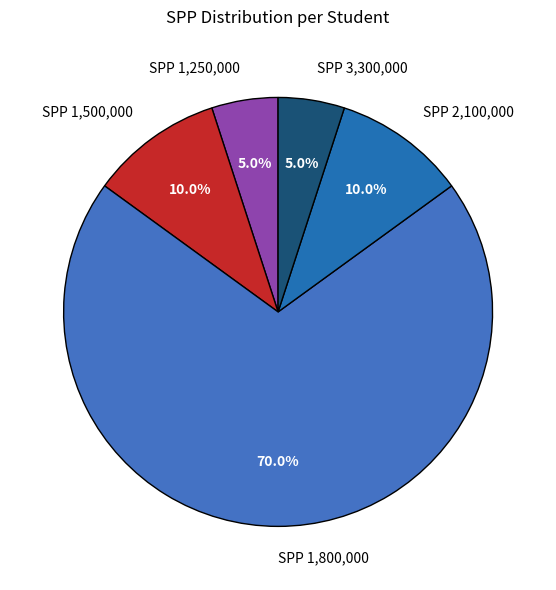

Which category has the biggest portion of the pie?

SPP 1,800,000